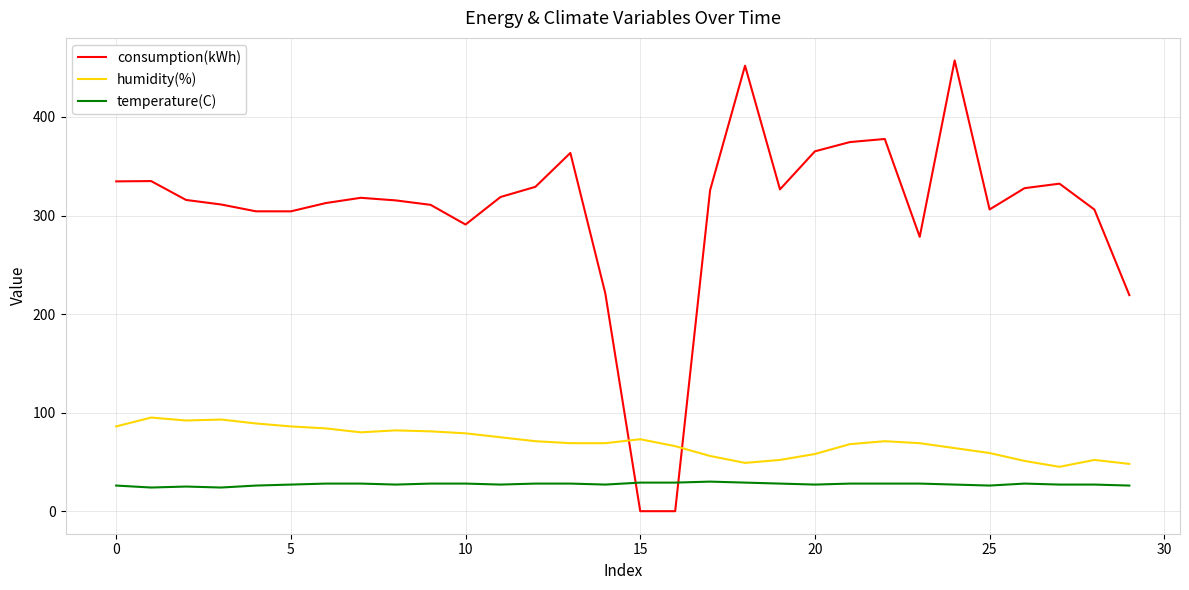

What is the average value of the humidity(%) series?

70.4